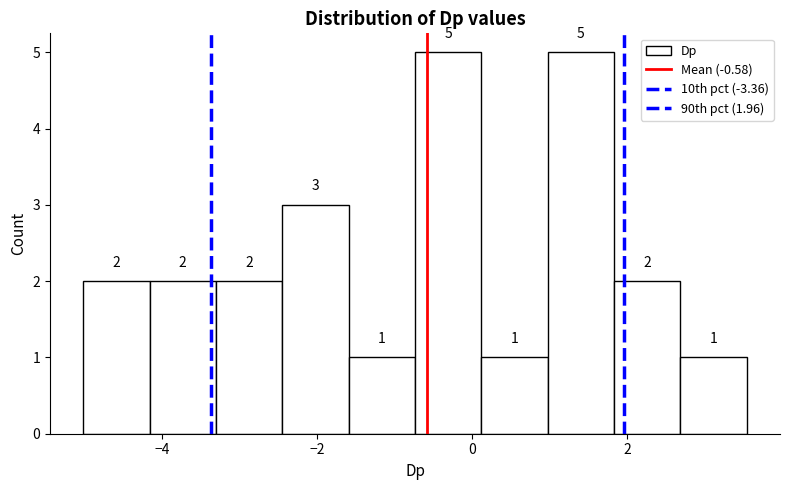

Reading left to right, transcribe this chart: for each bar, give the range it covers on the x-axis and its height. The bar edges are not printed on the chart, so give them approximately, as read against the axis.

-5.0 to -4.2: 2
-4.2 to -3.4: 2
-3.4 to -2.4: 2
-2.4 to -1.6: 3
-1.6 to -0.8: 1
-0.8 to 0.2: 5
0.2 to 1.0: 1
1.0 to 1.8: 5
1.8 to 2.6: 2
2.6 to 3.6: 1